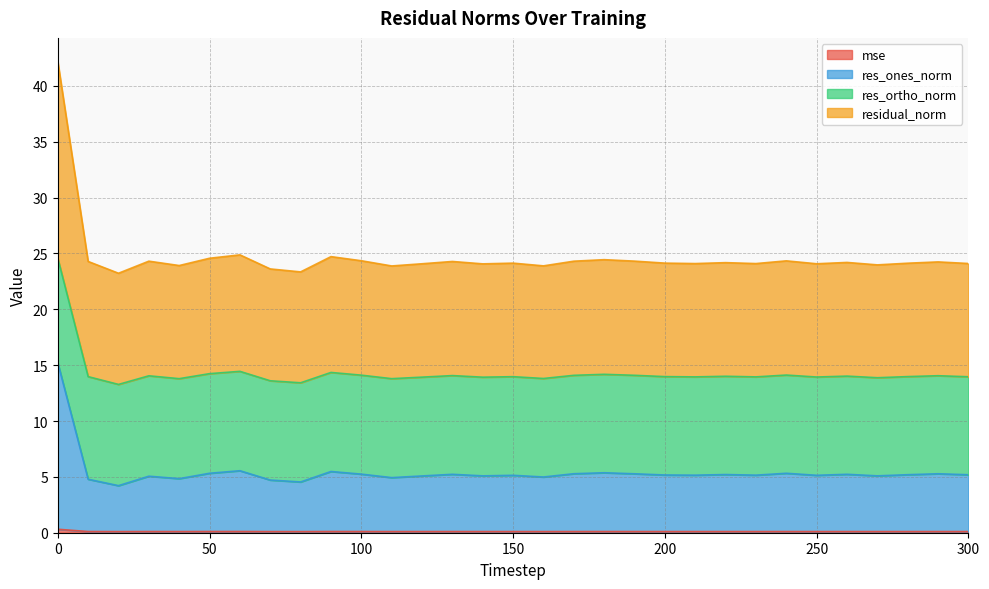

What is the difference between the maximum and second lowest values in the residual_norm series?

18.8